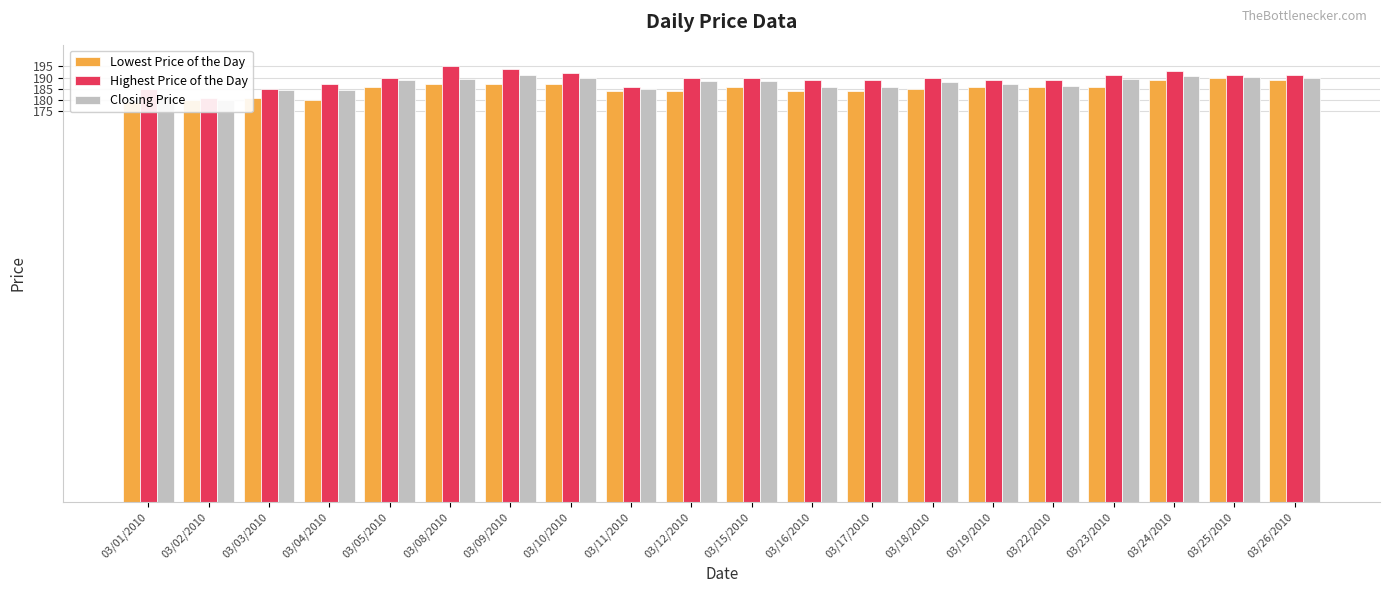

What is the difference between the highest and lowest values at 03/02/2010?

1.0